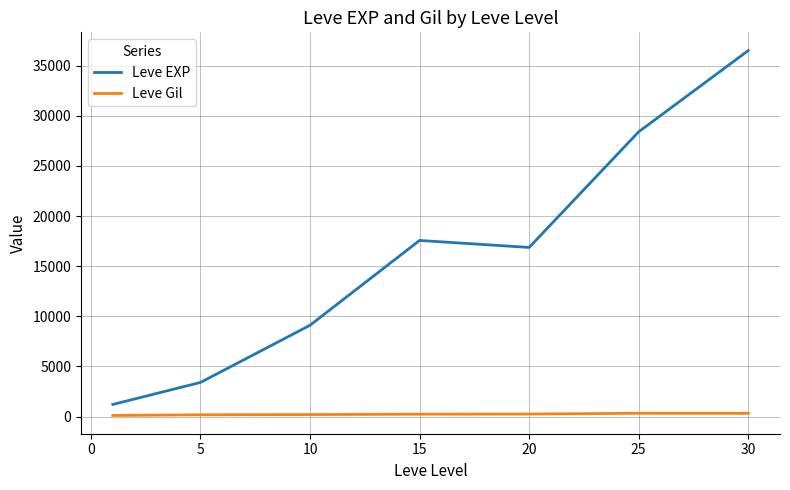

What is the difference between the maximum and minimum values in the Leve EXP series?

35279.2